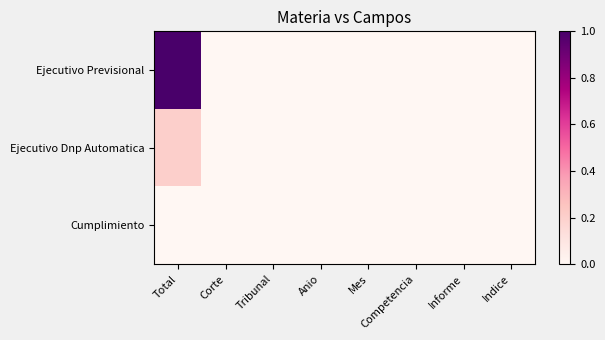

List the series in order of their peak value, lowest first.

Cumplimiento, Ejecutivo Dnp Automatica, Ejecutivo Previsional